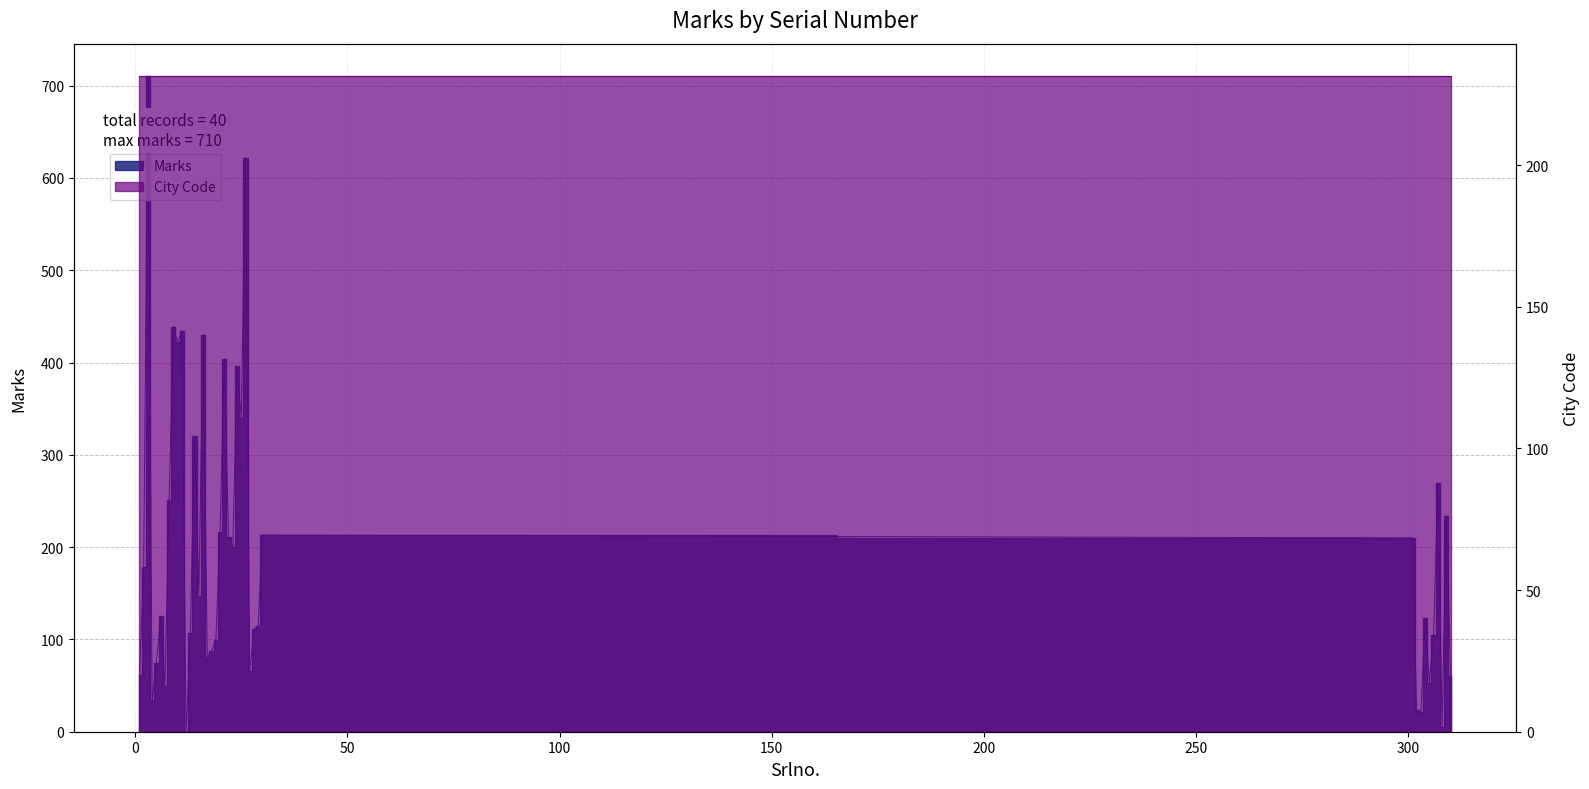

Does the chart have visible grid lines?

Yes